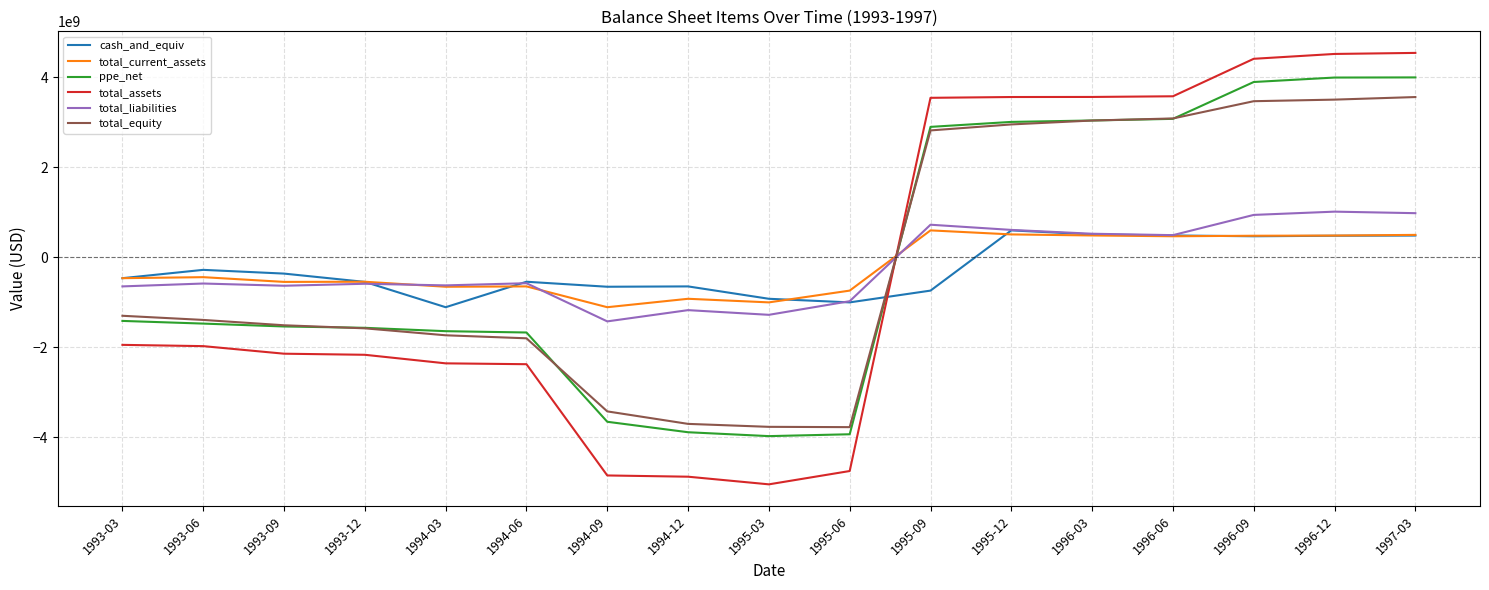

What is the minimum value shown in the chart?

-5039900000